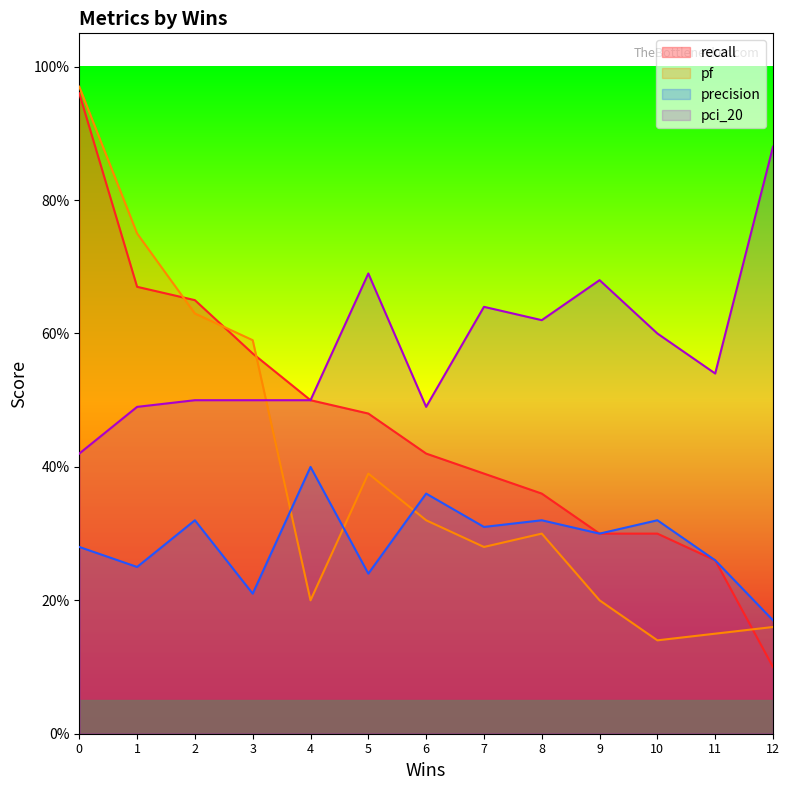

Where is the first local maximum for pci_20?

5